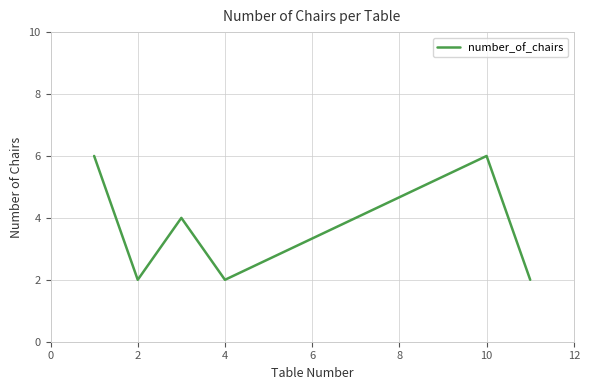

Reading right to left, what are all the values shown in this chart?

2	6	2	4	2	6